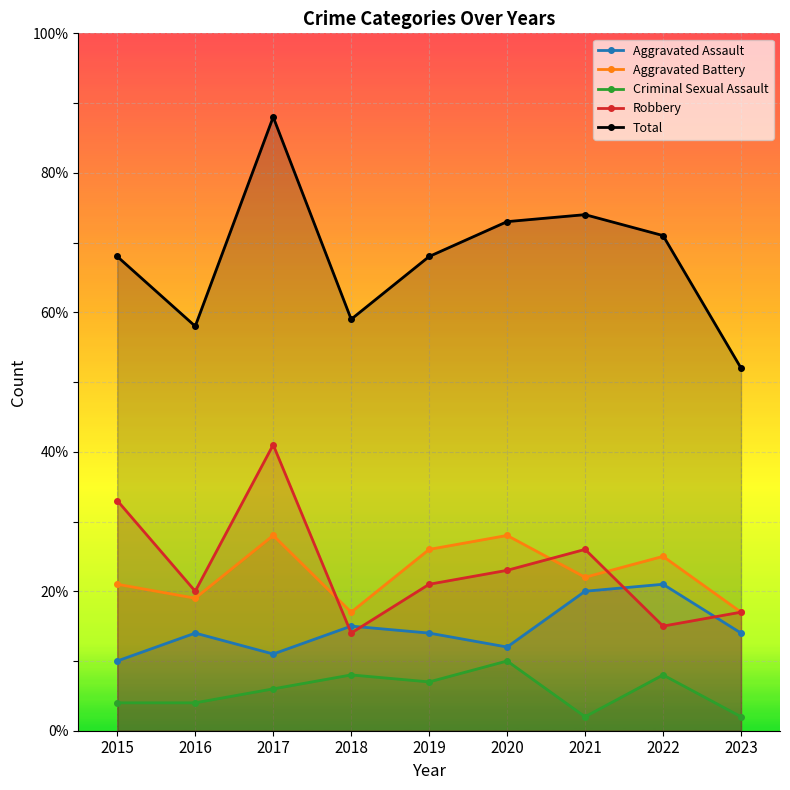

How many data points does each series have?

9